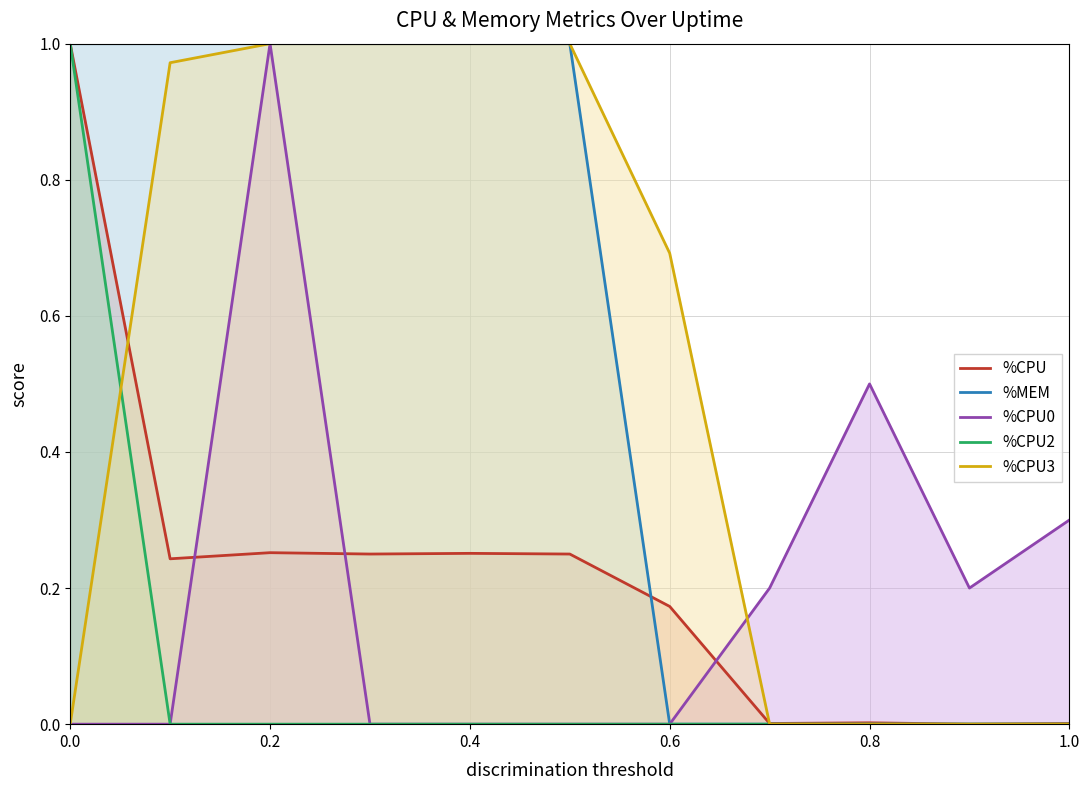

True or false: %CPU0 and %MEM cross at least once.

False